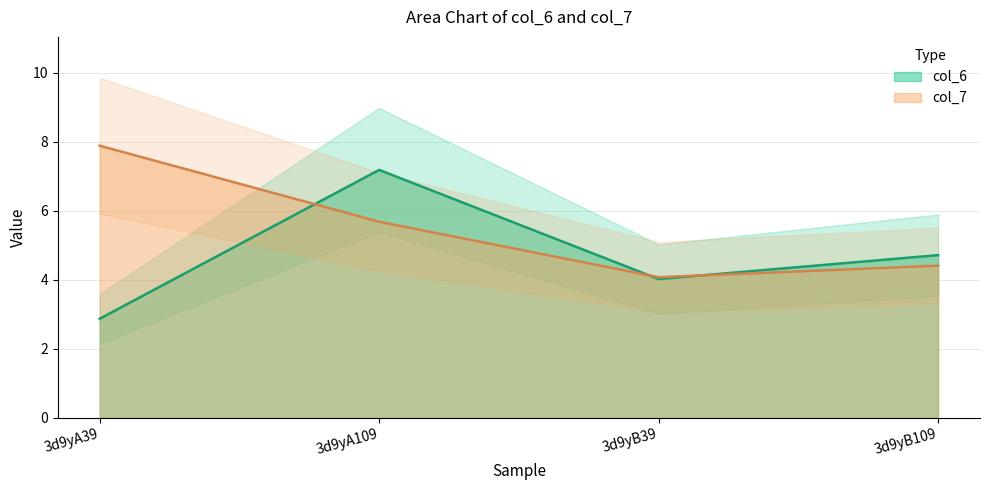

What is the difference between the second highest and second lowest values in the col_6 series?

0.7